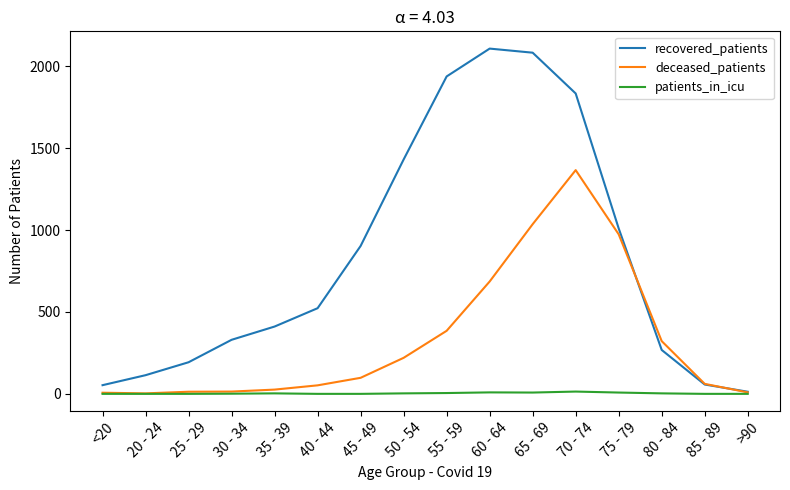

True or false: recovered_patients has a value of 1834 at 70 - 74.

True